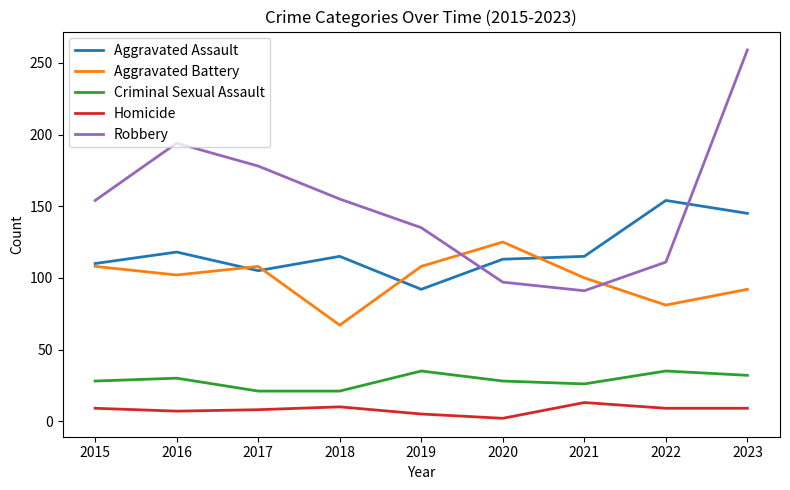

What is the minimum value shown in the chart?

2